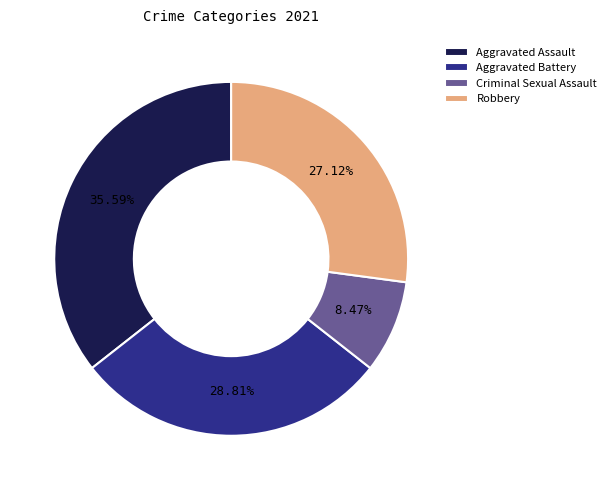

Do Aggravated Battery and Aggravated Assault together represent more than half of the pie?

Yes